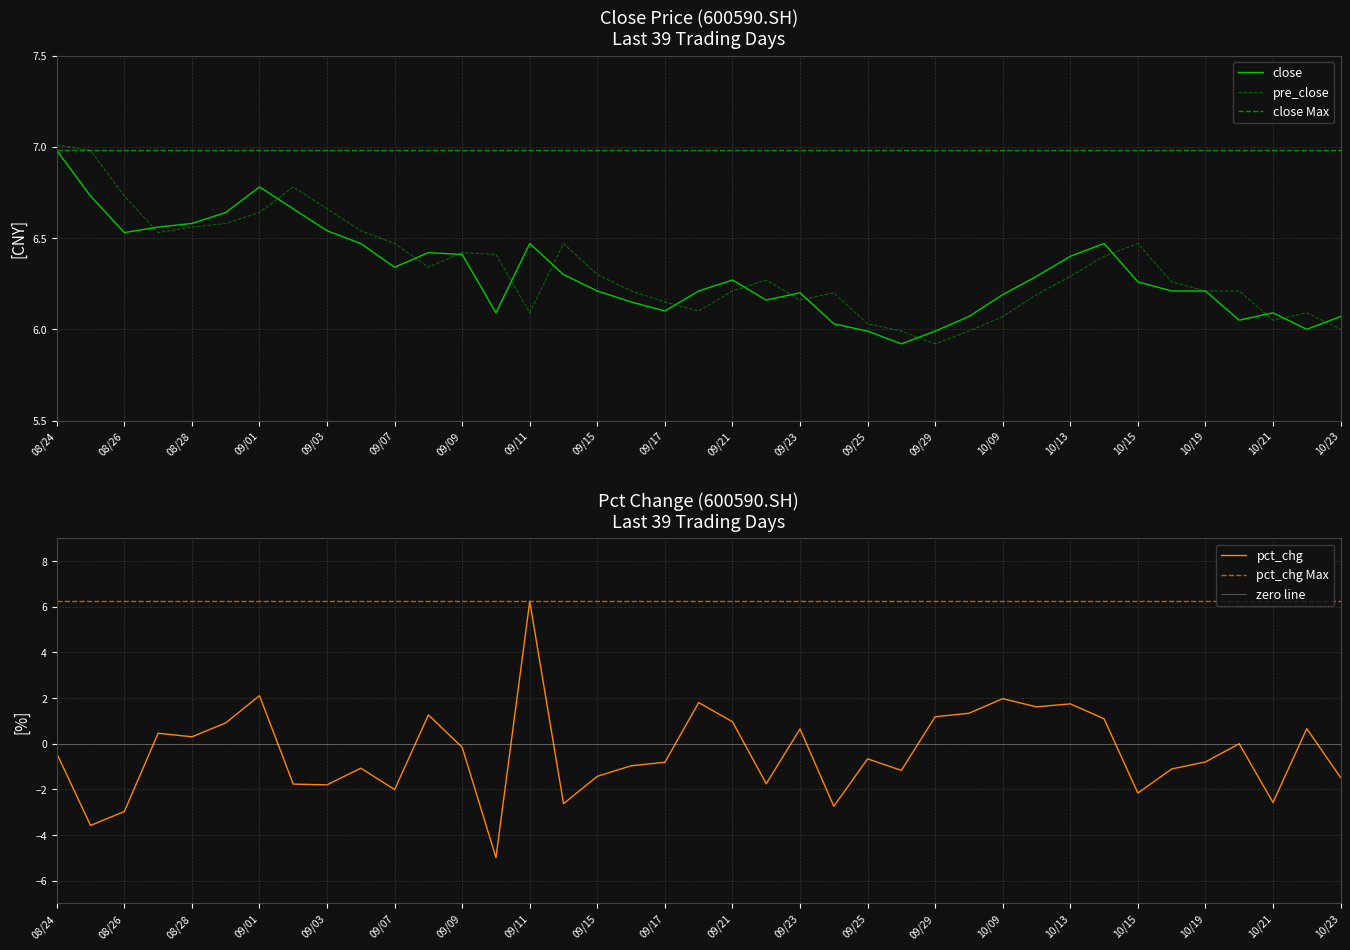

True or false: pct_chg has more than 1 interior local peaks.

True